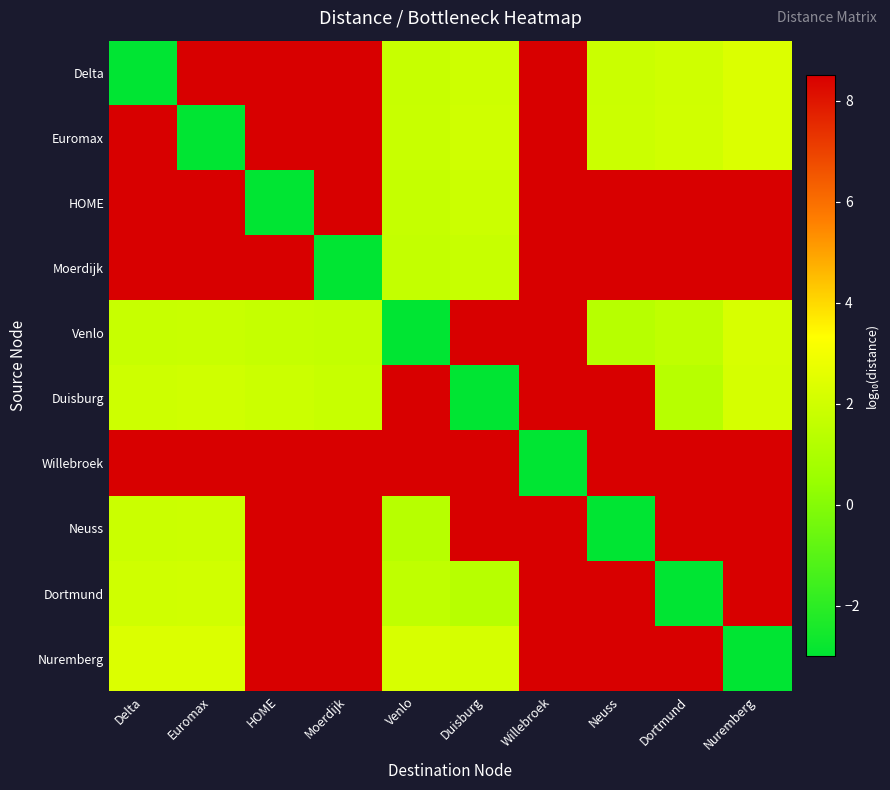

Reading left to right, list all the values displayed in this chart.

Delta: Delta=-3.0	Euromax=8.5	HOME=8.5	Moerdijk=8.5	Venlo=1.8	Duisburg=1.9	Willebroek=8.5	Neuss=1.8	Dortmund=2.0	Nuremberg=2.3
Euromax: Delta=8.5	Euromax=-3.0	HOME=8.5	Moerdijk=8.5	Venlo=1.8	Duisburg=2.0	Willebroek=8.5	Neuss=1.9	Dortmund=2.0	Nuremberg=2.3
HOME: Delta=8.5	Euromax=8.5	HOME=-3.0	Moerdijk=8.5	Venlo=1.7	Duisburg=1.9	Willebroek=8.5	Neuss=8.5	Dortmund=8.5	Nuremberg=8.5
Moerdijk: Delta=8.5	Euromax=8.5	HOME=8.5	Moerdijk=-3.0	Venlo=1.6	Duisburg=1.8	Willebroek=8.5	Neuss=8.5	Dortmund=8.5	Nuremberg=8.5
Venlo: Delta=1.8	Euromax=1.8	HOME=1.7	Moerdijk=1.6	Venlo=-3.0	Duisburg=8.5	Willebroek=8.5	Neuss=1.3	Dortmund=1.5	Nuremberg=2.2
Duisburg: Delta=1.9	Euromax=2.0	HOME=1.9	Moerdijk=1.8	Venlo=8.5	Duisburg=-3.0	Willebroek=8.5	Neuss=8.5	Dortmund=1.3	Nuremberg=2.2
Willebroek: Delta=8.5	Euromax=8.5	HOME=8.5	Moerdijk=8.5	Venlo=8.5	Duisburg=8.5	Willebroek=-3.0	Neuss=8.5	Dortmund=8.5	Nuremberg=8.5
Neuss: Delta=1.8	Euromax=1.9	HOME=8.5	Moerdijk=8.5	Venlo=1.3	Duisburg=8.5	Willebroek=8.5	Neuss=-3.0	Dortmund=8.5	Nuremberg=8.5
Dortmund: Delta=2.0	Euromax=2.0	HOME=8.5	Moerdijk=8.5	Venlo=1.5	Duisburg=1.3	Willebroek=8.5	Neuss=8.5	Dortmund=-3.0	Nuremberg=8.5
Nuremberg: Delta=2.3	Euromax=2.3	HOME=8.5	Moerdijk=8.5	Venlo=2.2	Duisburg=2.2	Willebroek=8.5	Neuss=8.5	Dortmund=8.5	Nuremberg=-3.0